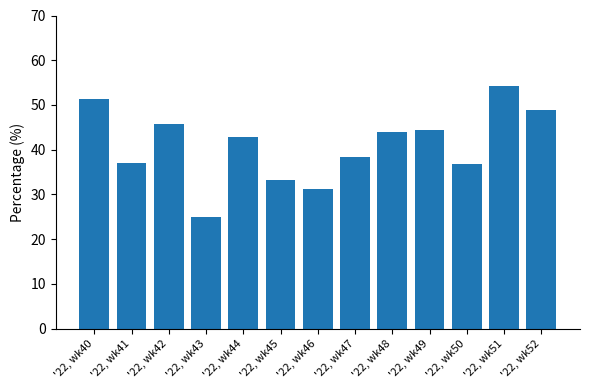

How many distinct data groups are displayed?

1